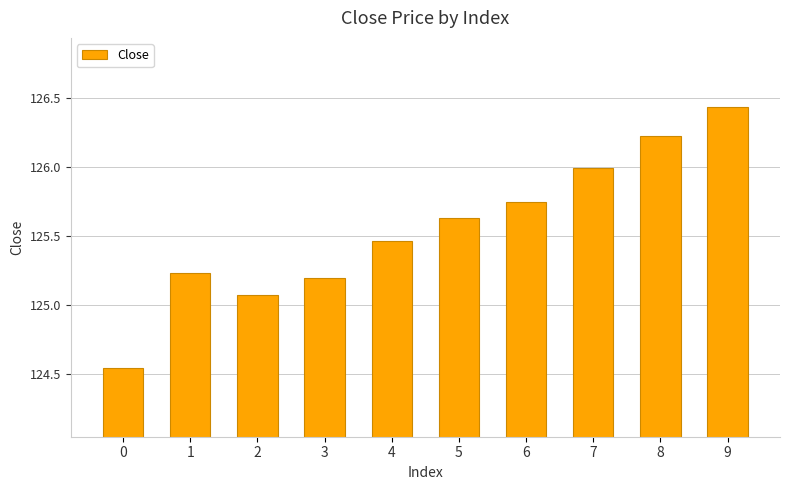

How many data points does each series have?

10